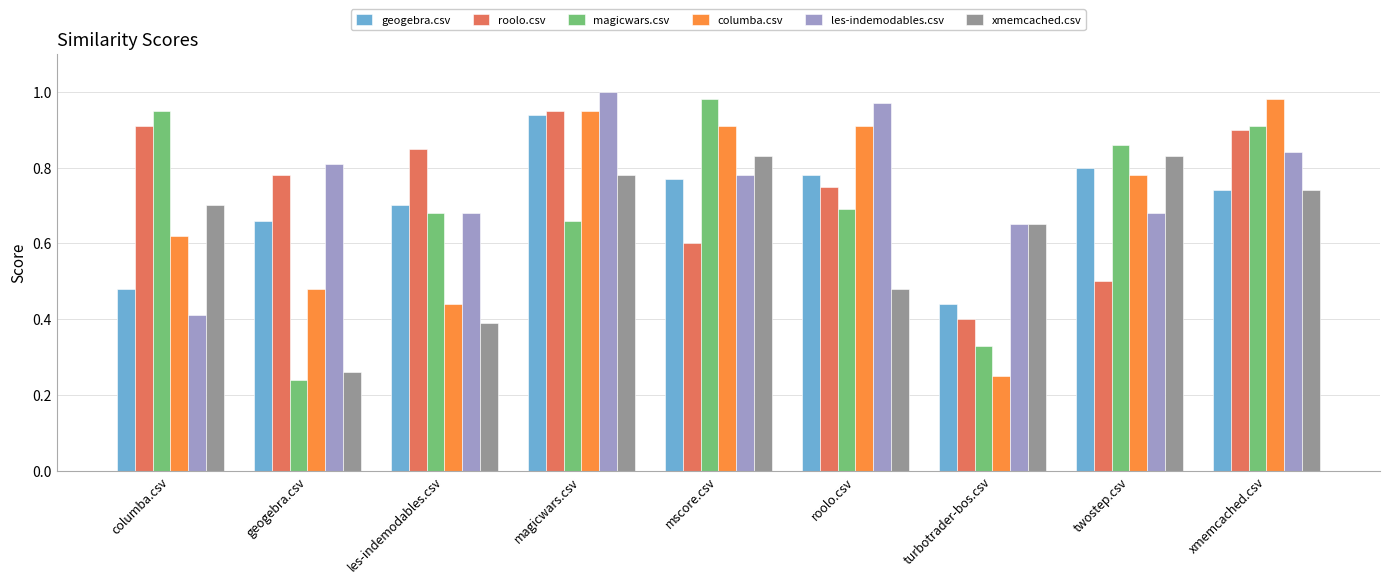

What is the total value across all series at geogebra.csv?

3.2